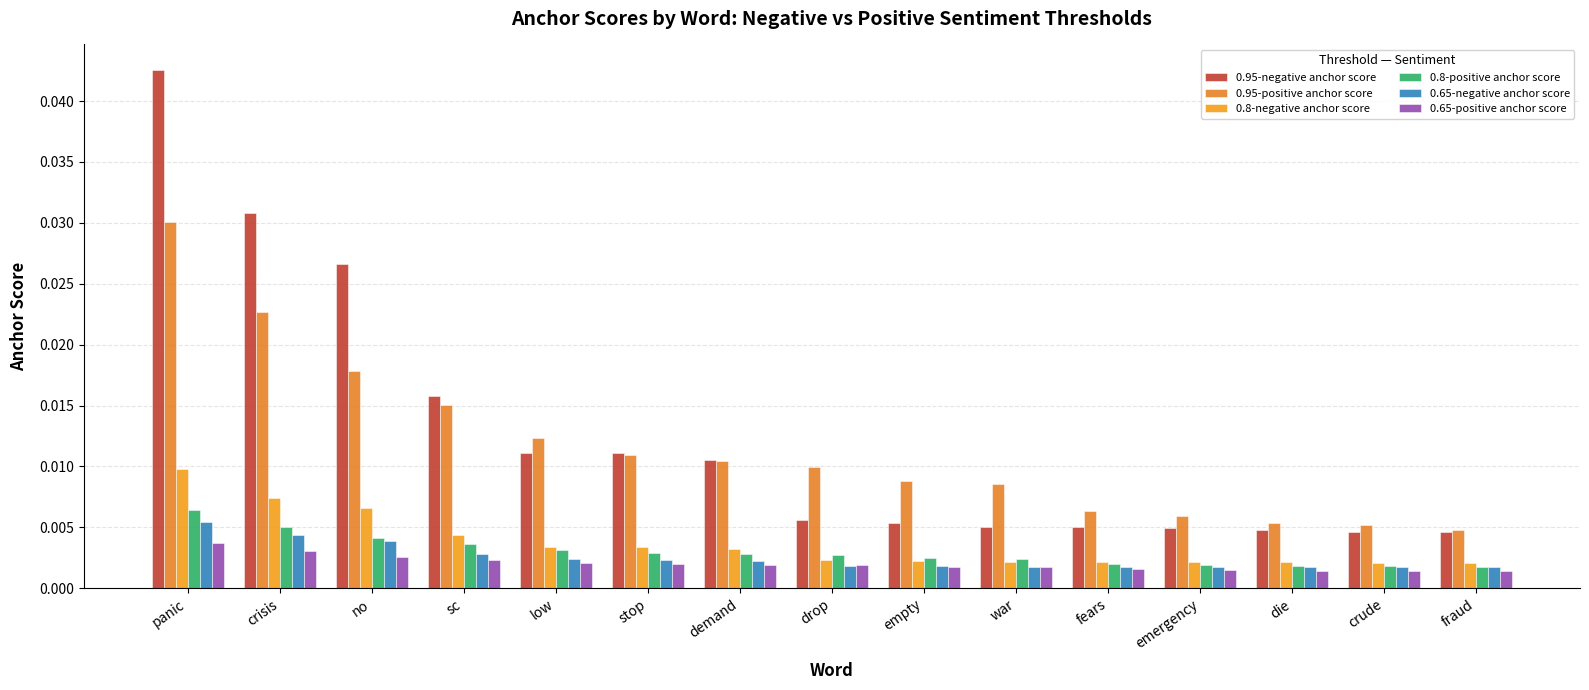

Where is 0.65-negative anchor score nearest to the value 0?

fraud